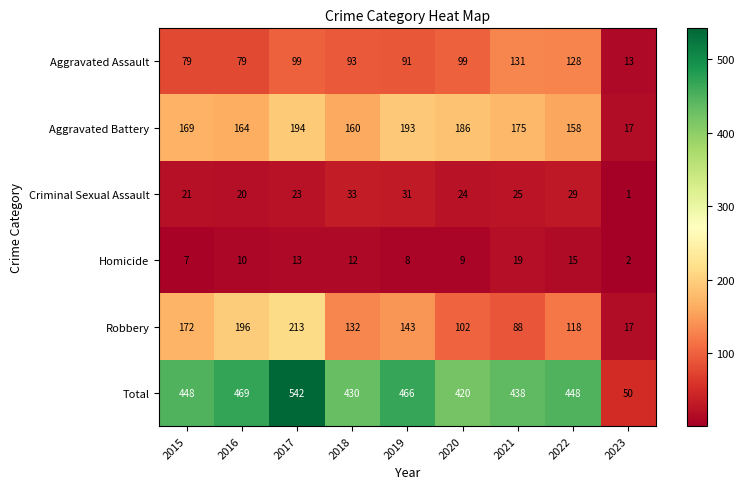

What is the greatest value displayed?

542